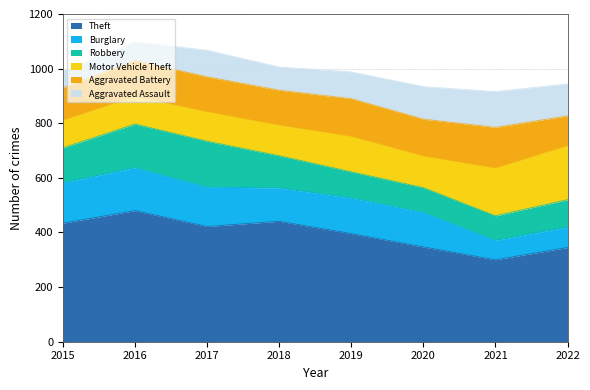

True or false: Theft and Motor Vehicle Theft intersect in this chart.

False